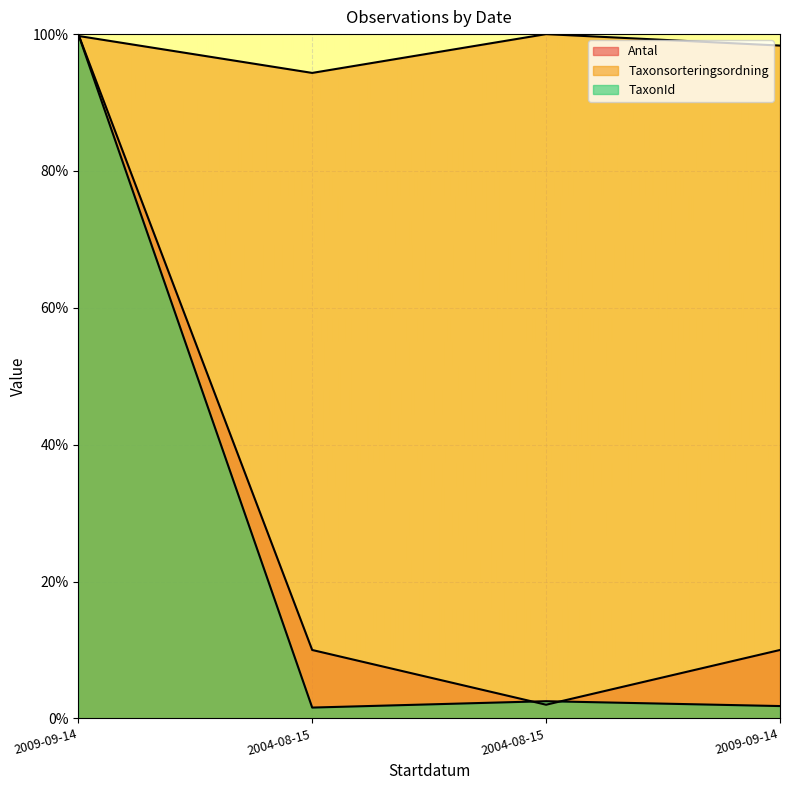

At 2009-09-14, list the series in order from largest to smallest.

Antal, TaxonId, Taxonsorteringsordning